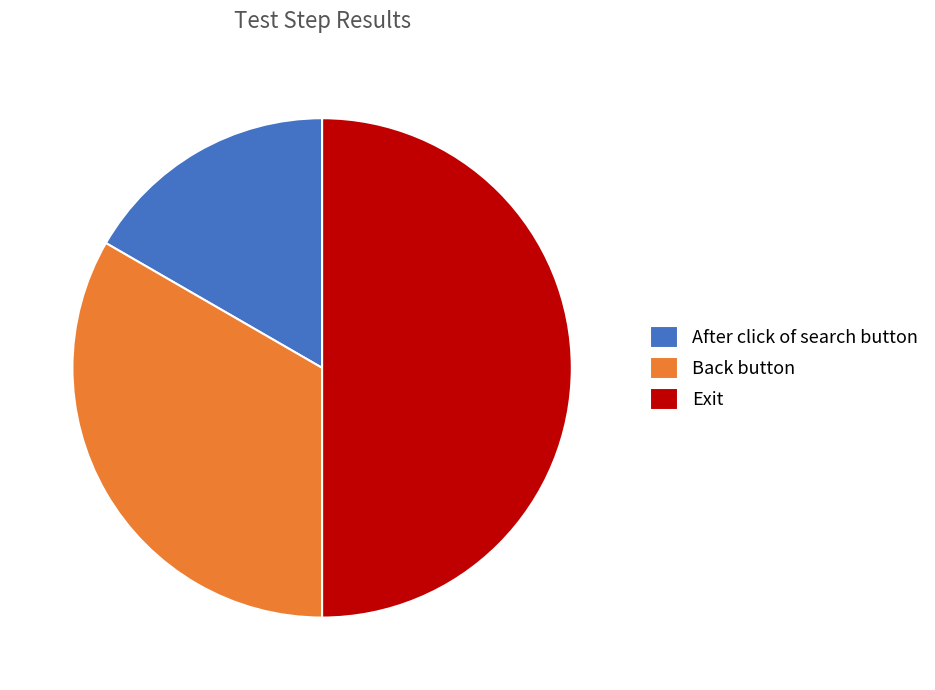

Which has a higher value, Exit or Back button?

Exit